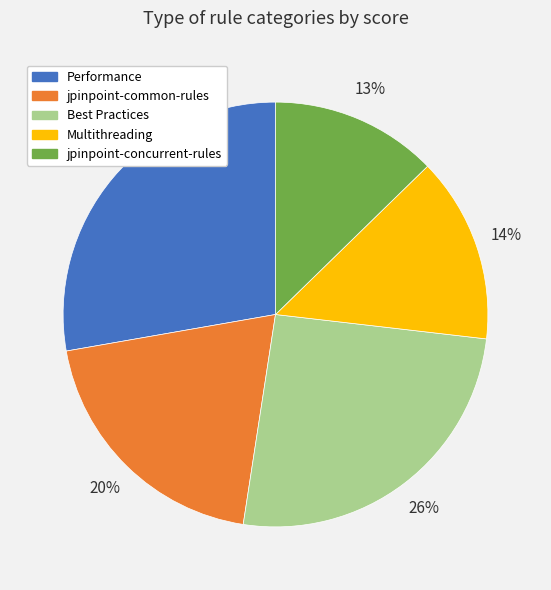

True or false: Performance accounts for 17% of the total.

False